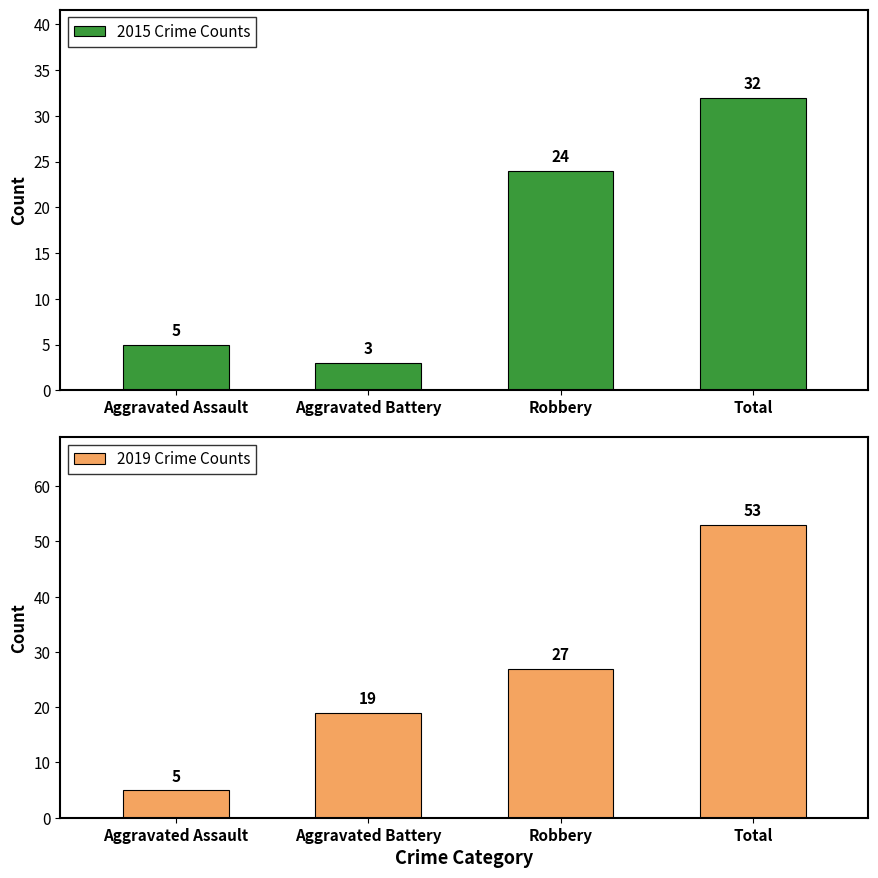

What is the label of the 3rd bar from the left?

Robbery